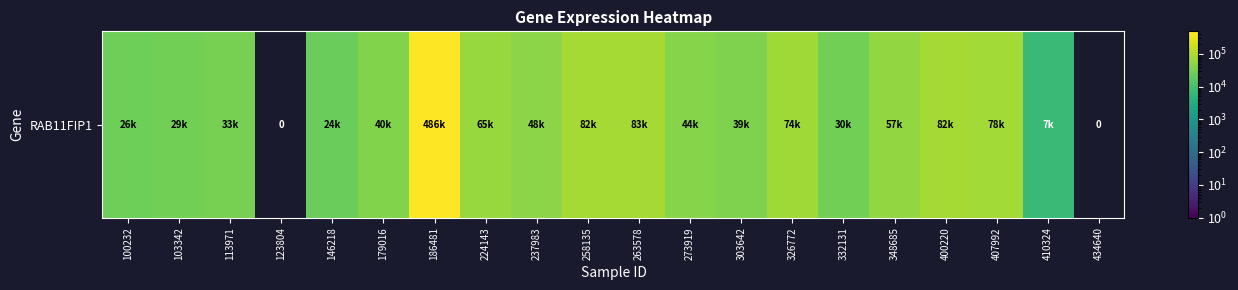

Reading left to right, what are all the values shown in this chart?

26655	29671	33159	0	24631	40774	486606	65256	48778	82399	83345	44704	39569	74713	30305	57776	82761	78786	7132	0